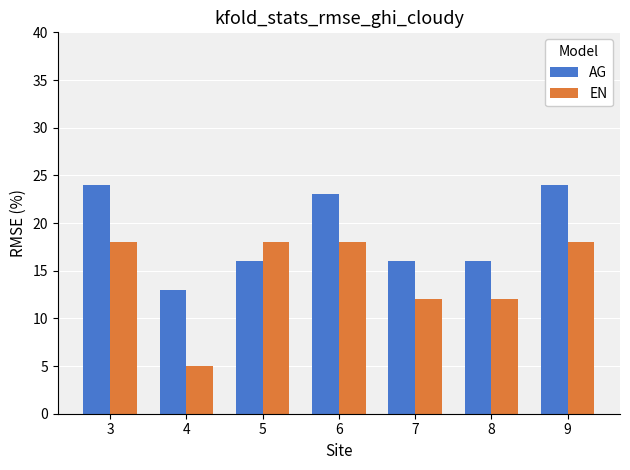

What is the greatest value displayed?

24